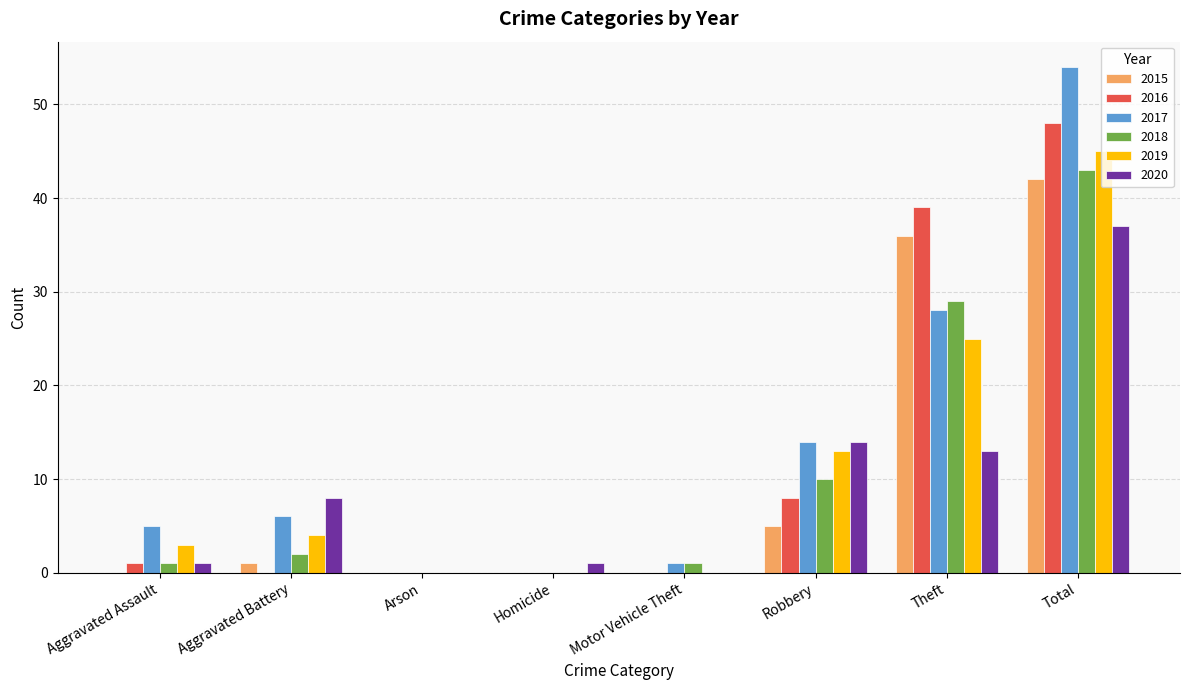

Where is 2015 nearest to the value 21?

Theft